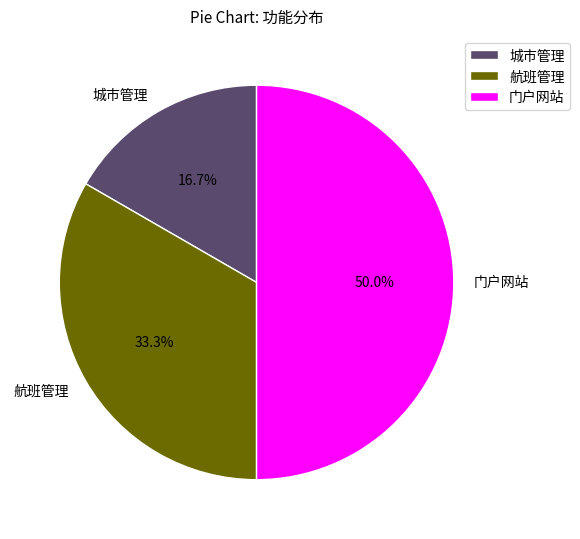

What percentage is NOT represented by 城市管理?

83.3%